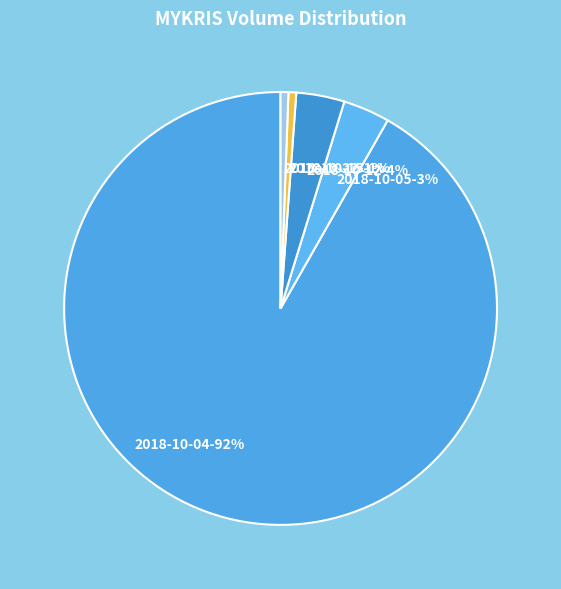

To the nearest percent, what portion does 2018-10-15-1% represent?

1%